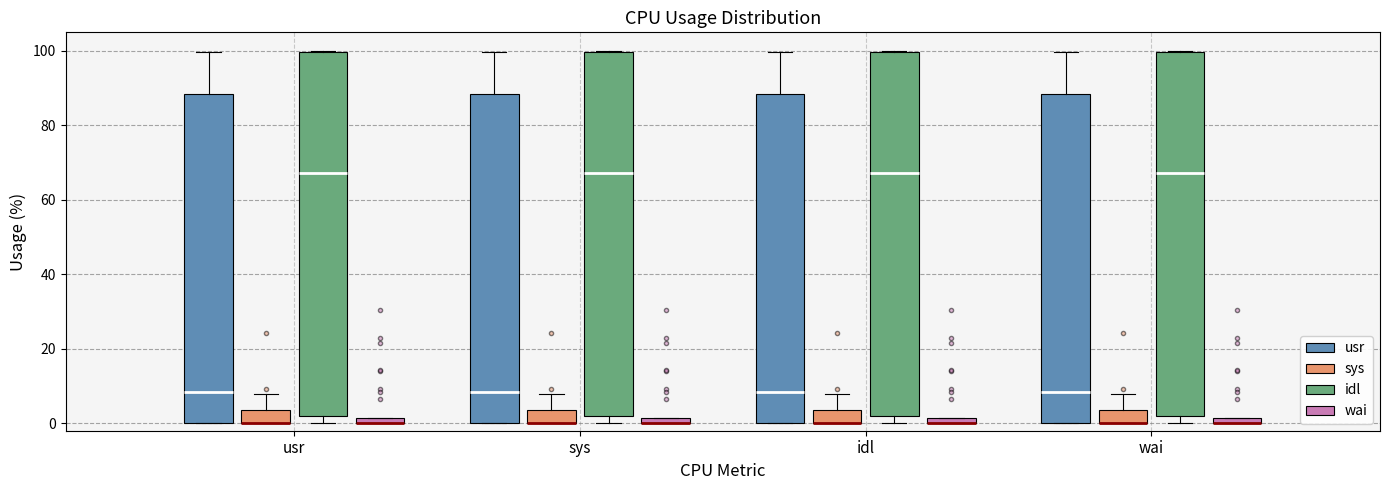

Where is the upper edge of the box for sys (wai) on the y-axis? The values are not printed on the chart, so give them approximately, as read against the axis.

2